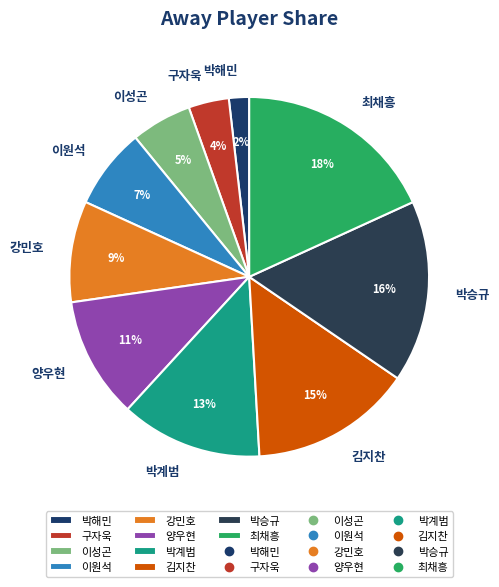

How many segments does this pie chart have?

10